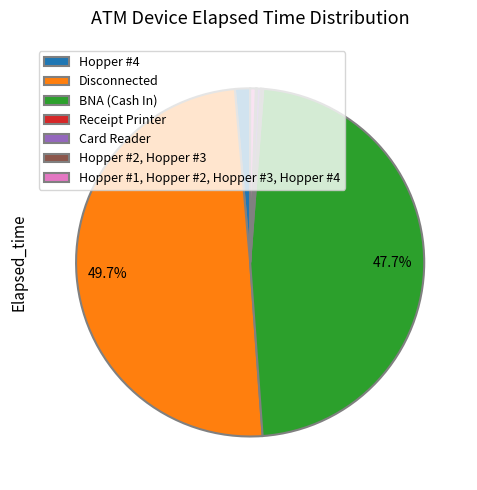

What percentage do BNA (Cash In) and Disconnected together represent?

97.4%